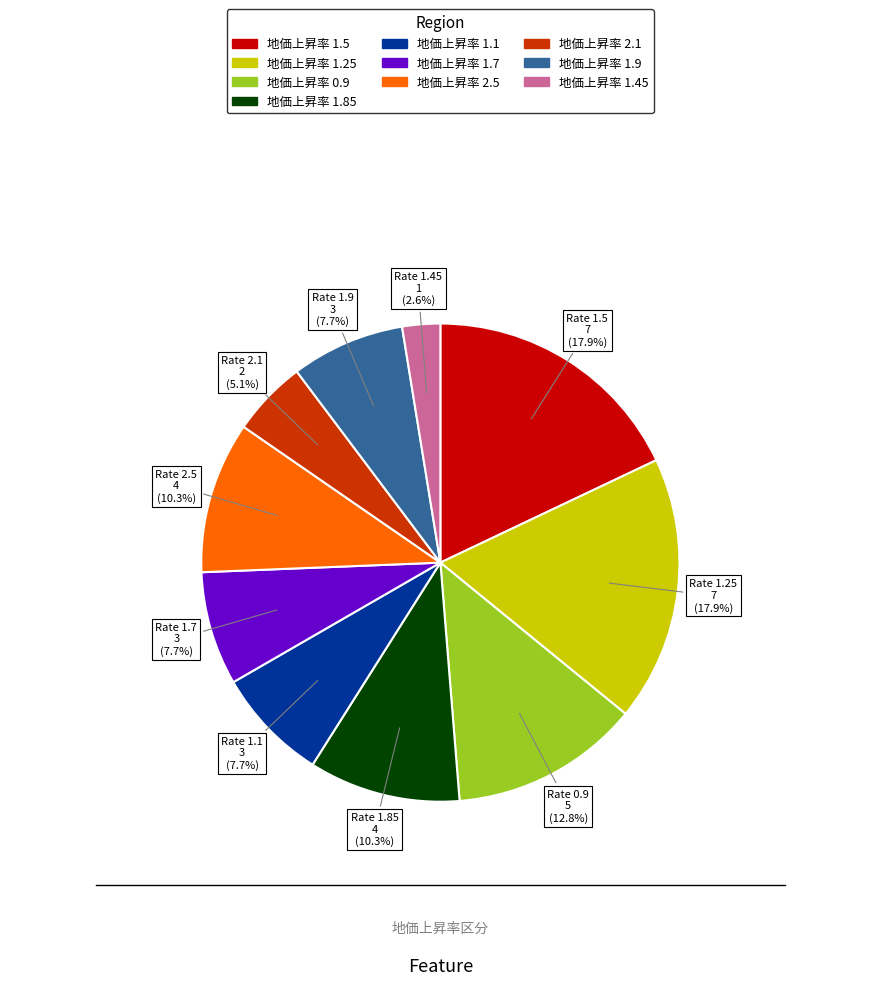

Does any single category account for the majority?

No